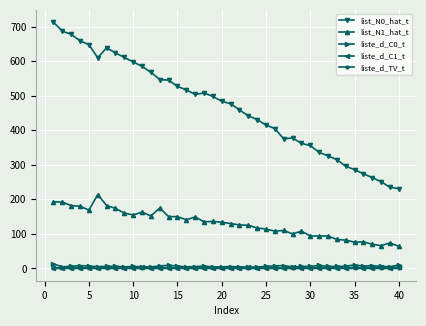

Which series has the widest spread of values?

list_N0_hat_t